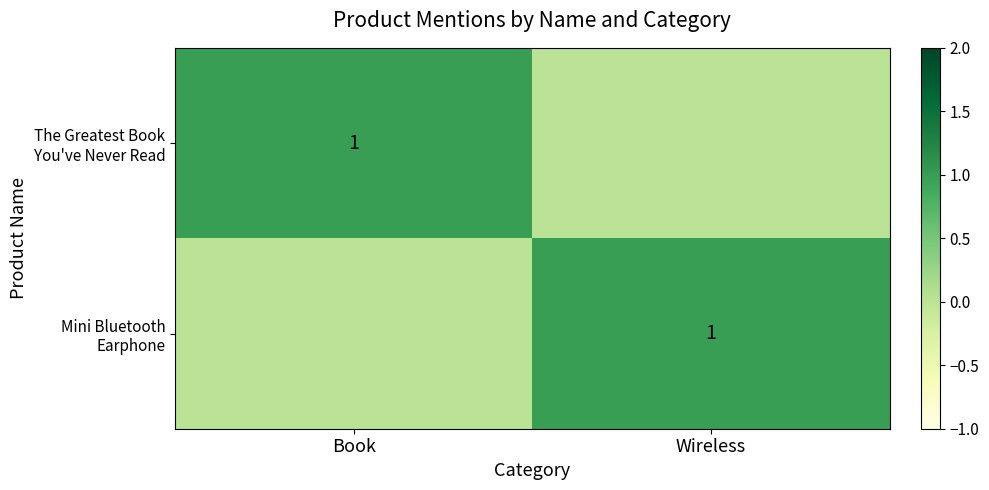

What is the sum of all Mini Bluetooth Earphone values?

1